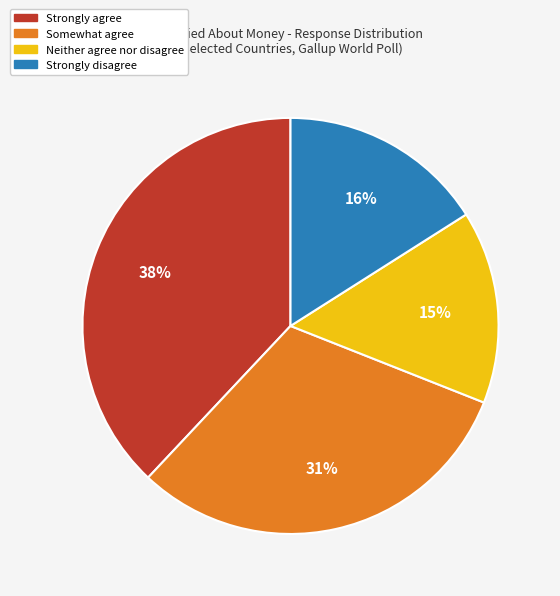

To the nearest percent, what is the average slice percentage?

25%